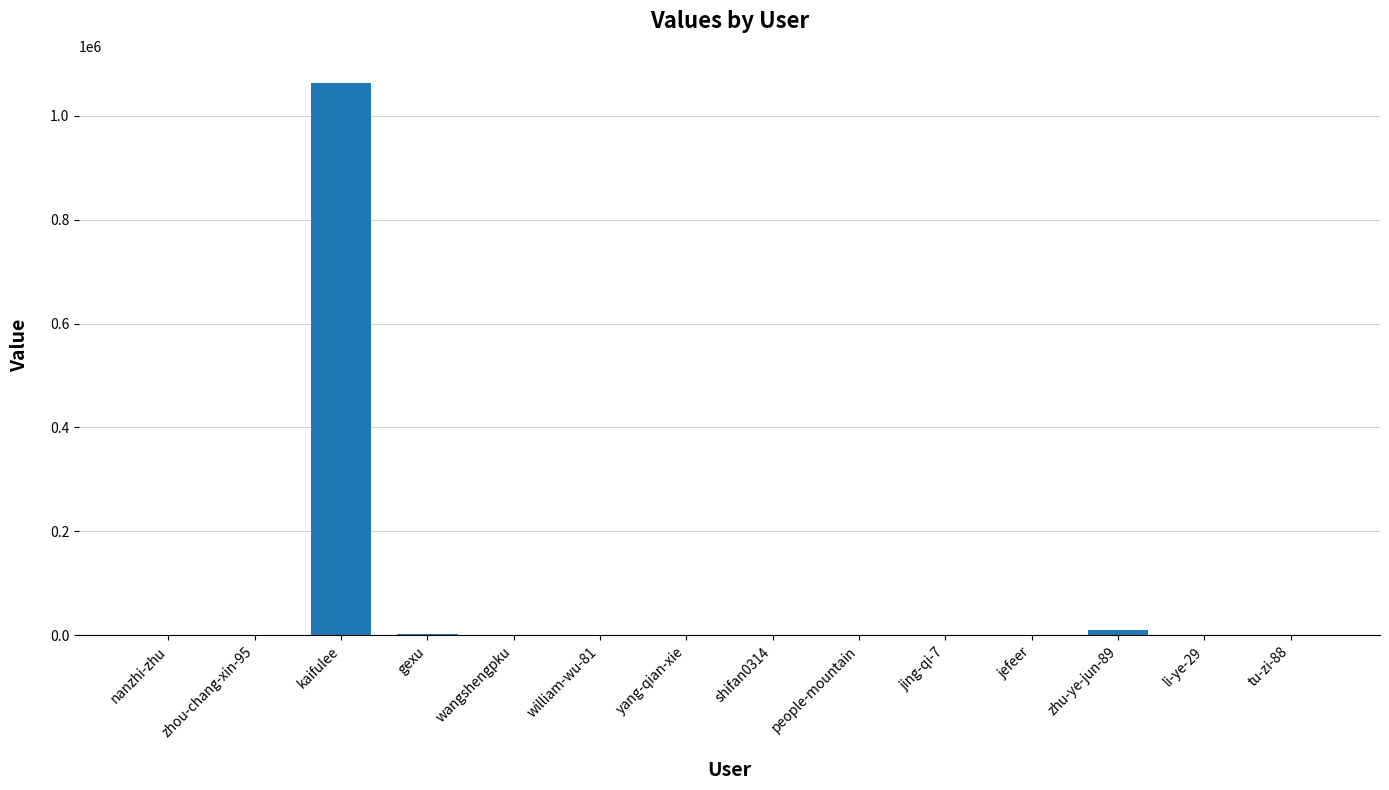

What is the sum of all values?

1076273